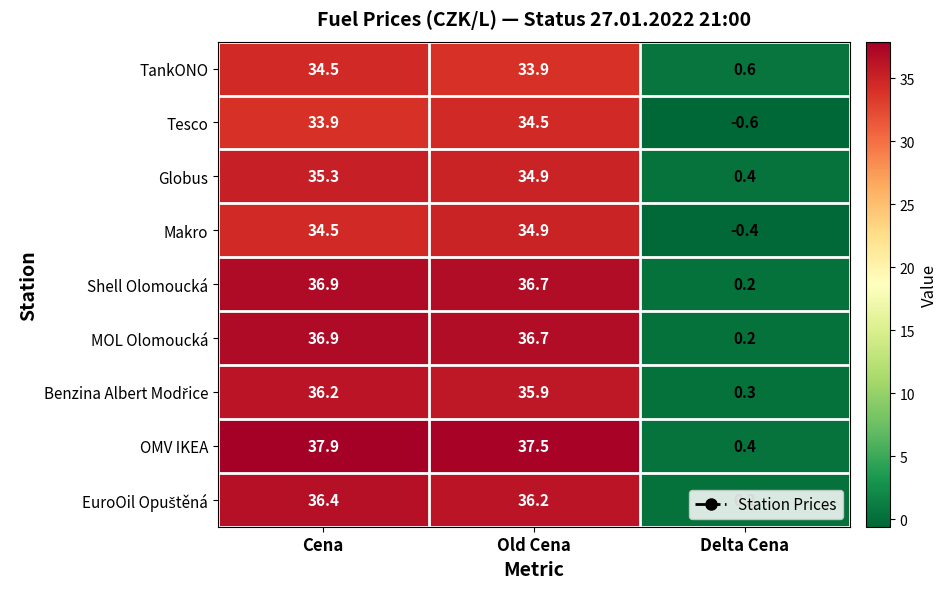

What is the difference between the maximum and minimum values in the Shell Olomoucká series?

36.7